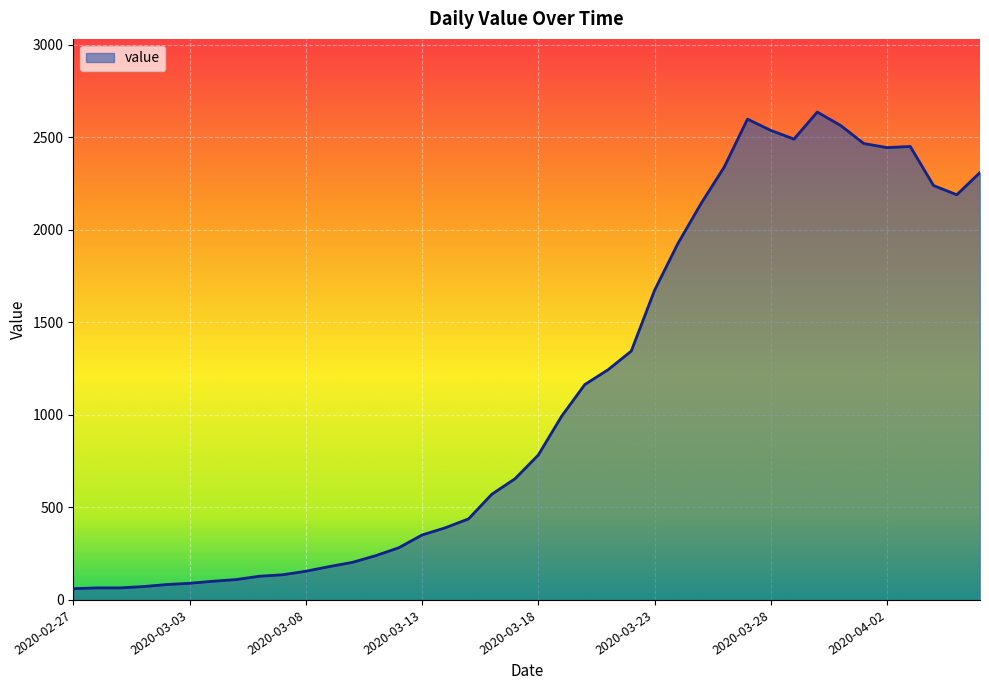

What is the maximum value shown in the chart?

2637